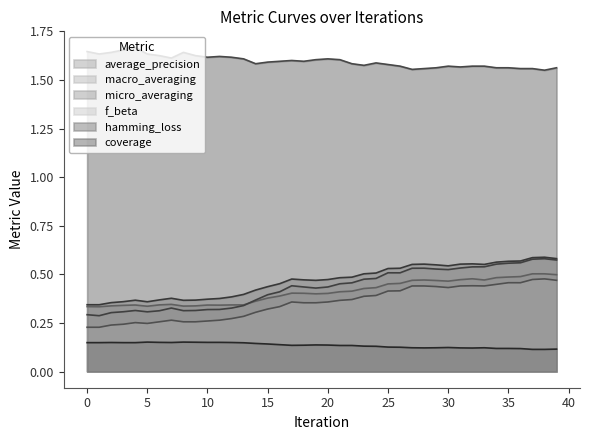

Between 11 and 7, which is larger?

7